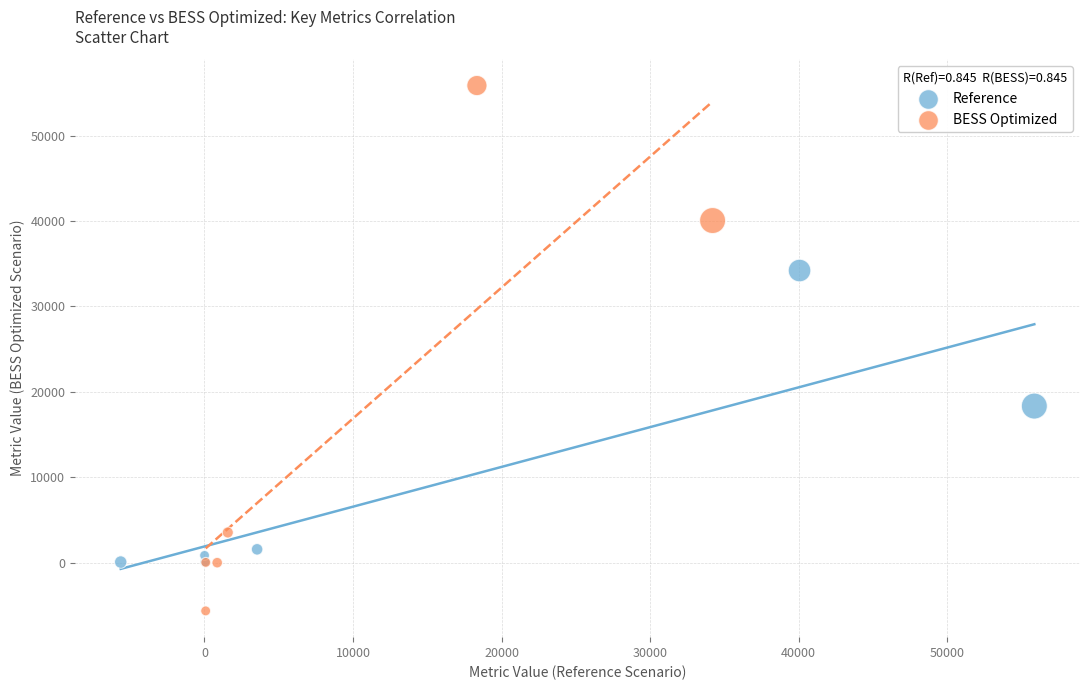

Which series reaches the maximum Y coordinate?

BESS Optimized